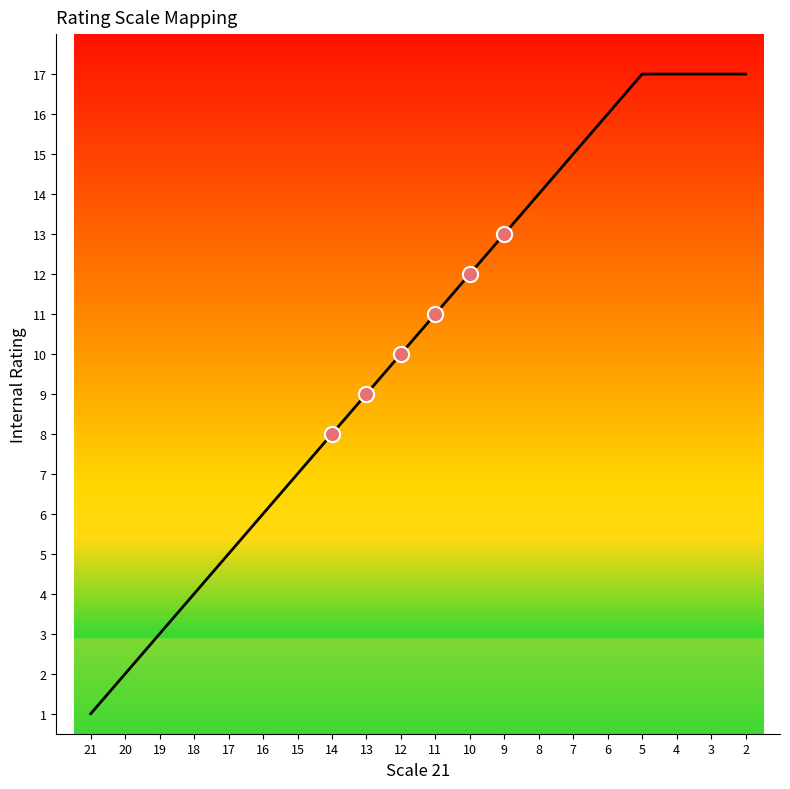

What is the change in value from 9 to 10?

-1